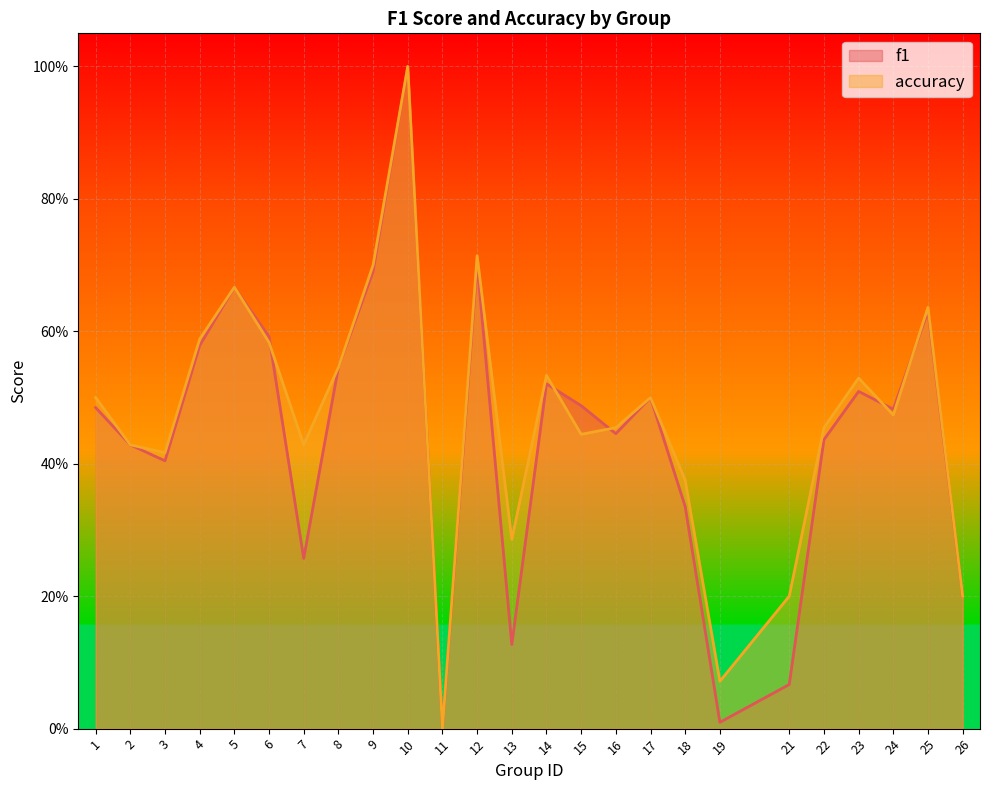

What is the value of the accuracy point at the 19th from the left?

0.1